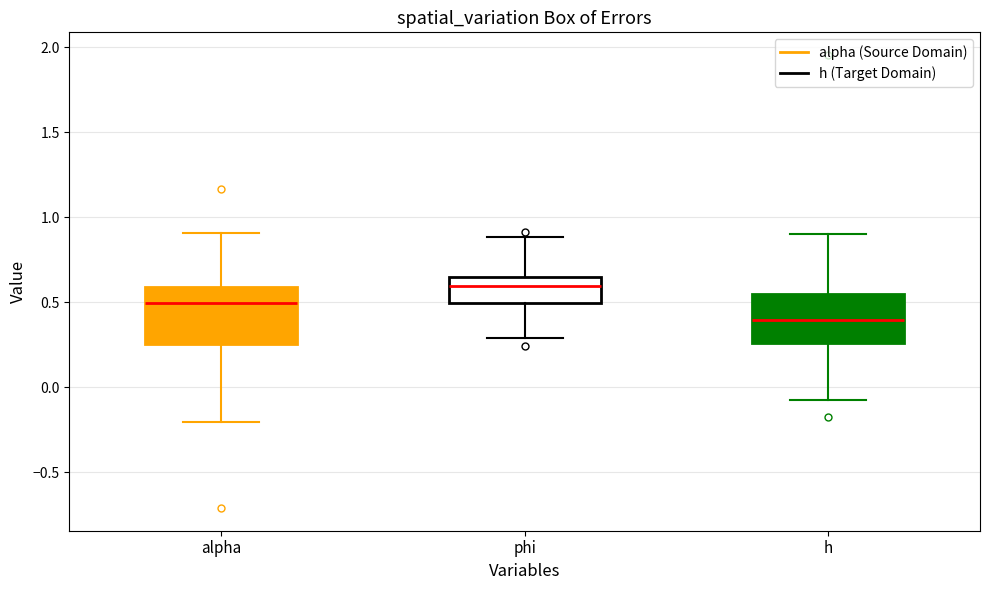

Reading left to right, transcribe this box plot: for each box, give where its median line is, the range the box spans, and where its two whiskers end, as read against the y-axis. The values are not printed on the chart, so give them approximately, as read against the axis.

alpha: median 0.50, box 0.25 to 0.60, whiskers -0.20 to 0.90
phi: median 0.60, box 0.50 to 0.65, whiskers 0.30 to 0.90
h: median 0.40, box 0.25 to 0.55, whiskers -0.05 to 0.90